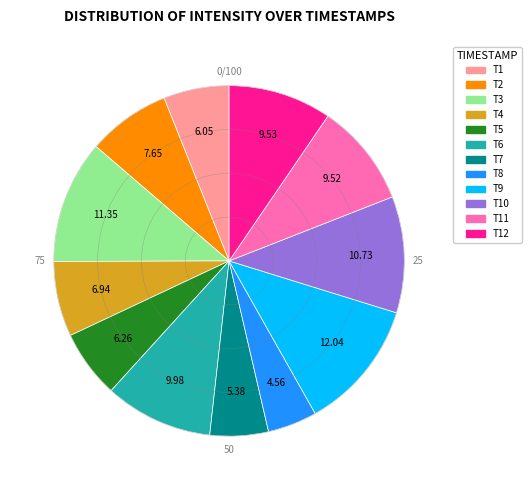

Count the number of slices in the pie.

12